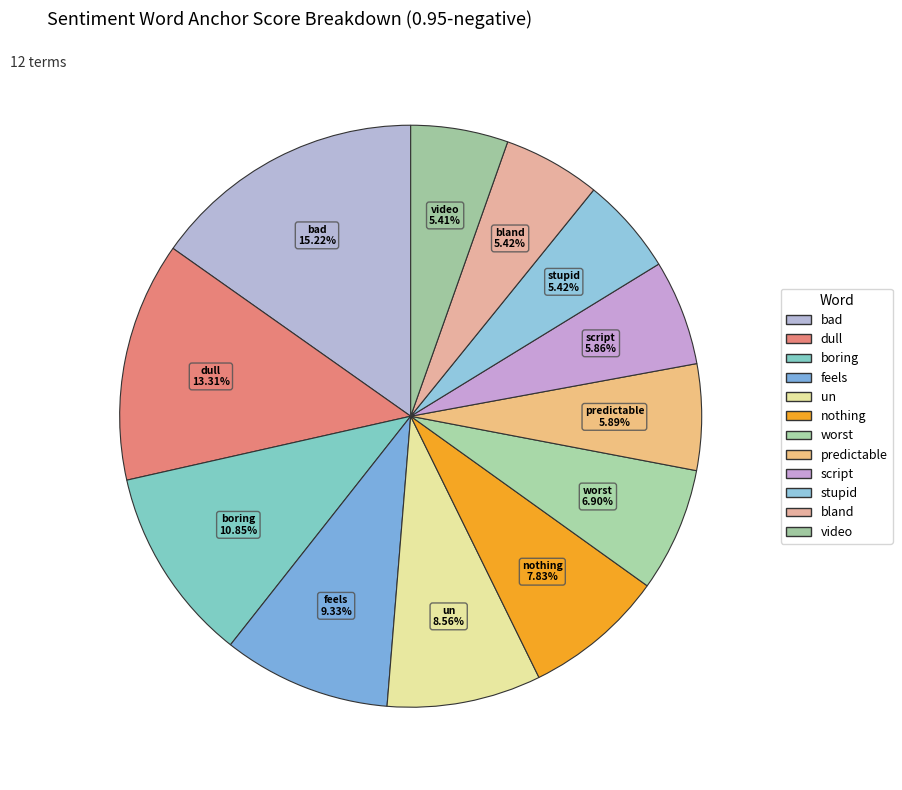

Count the number of slices in the pie.

12